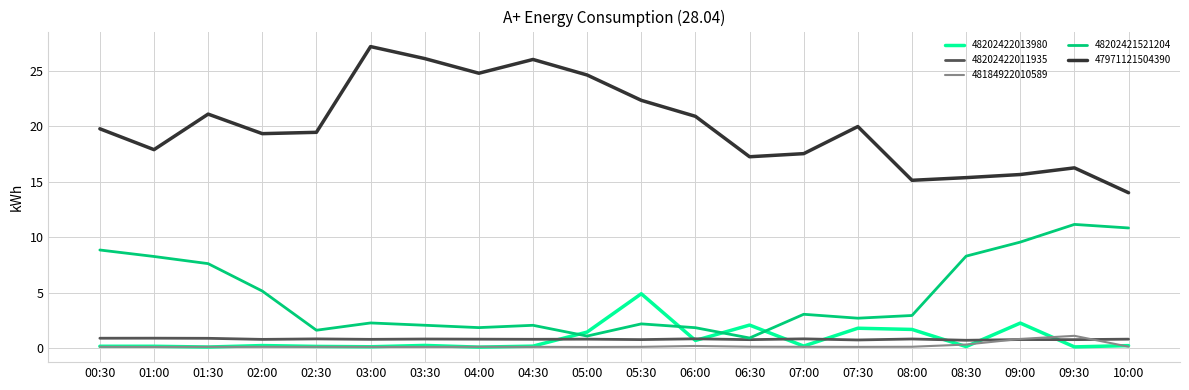

What is the total value across all series at 07:00?

21.7